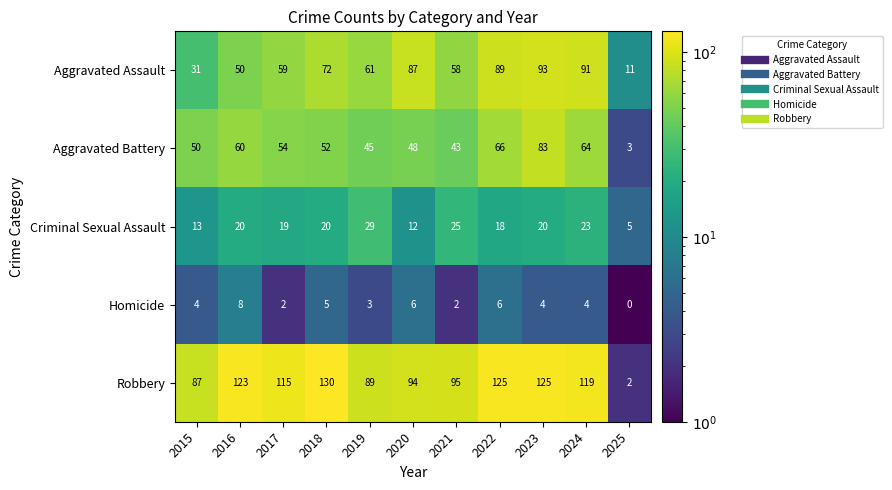

At which category is the sum across all series the highest?

2023